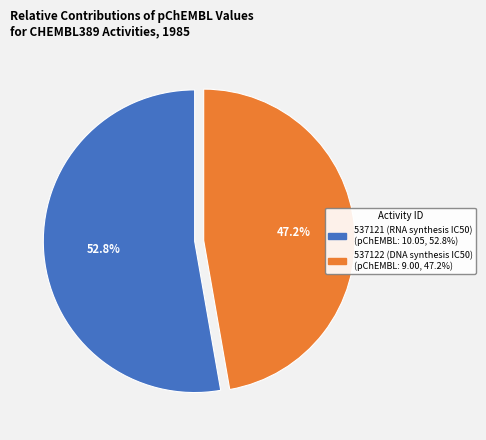

Is it true that 537122 (DNA synthesis IC50) is 42% of the pie?

False